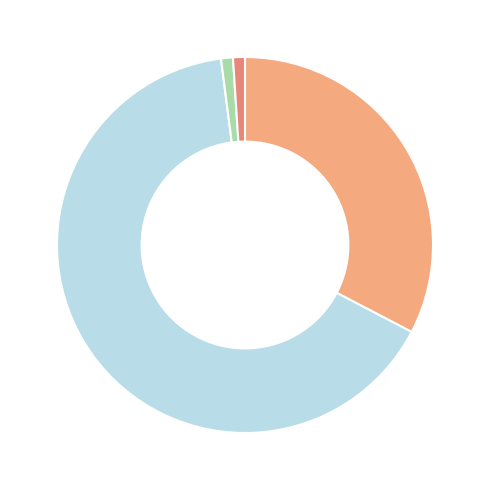

Count the number of slices in the pie.

4